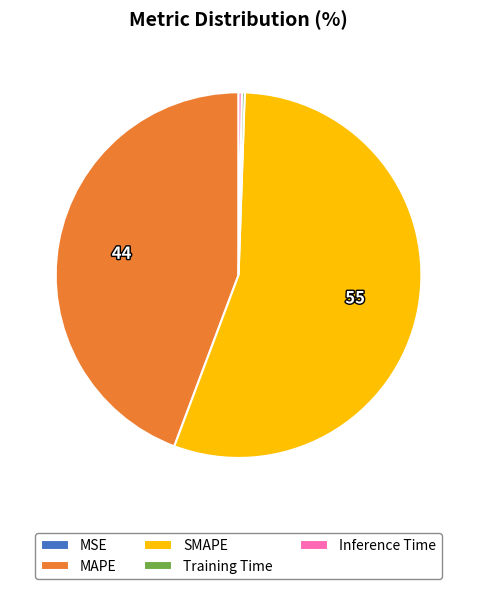

What is the ratio of the value at SMAPE to the value at MAPE?

1.2